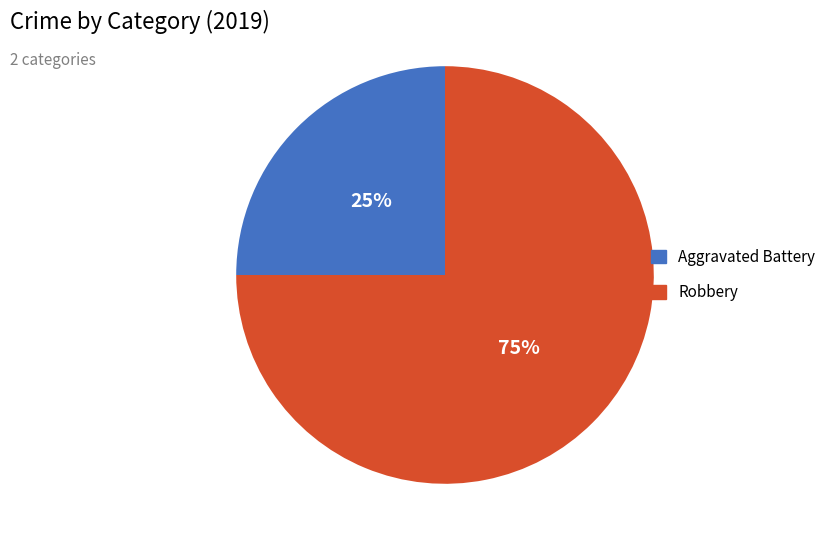

What percentage is the Robbery slice, to the nearest percent?

75%